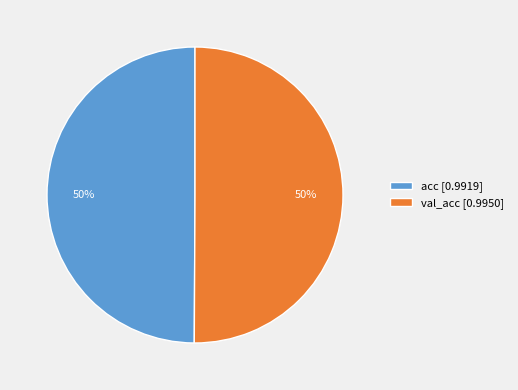

What percentage is the val_acc [0.9950] slice, to the nearest percent?

50%